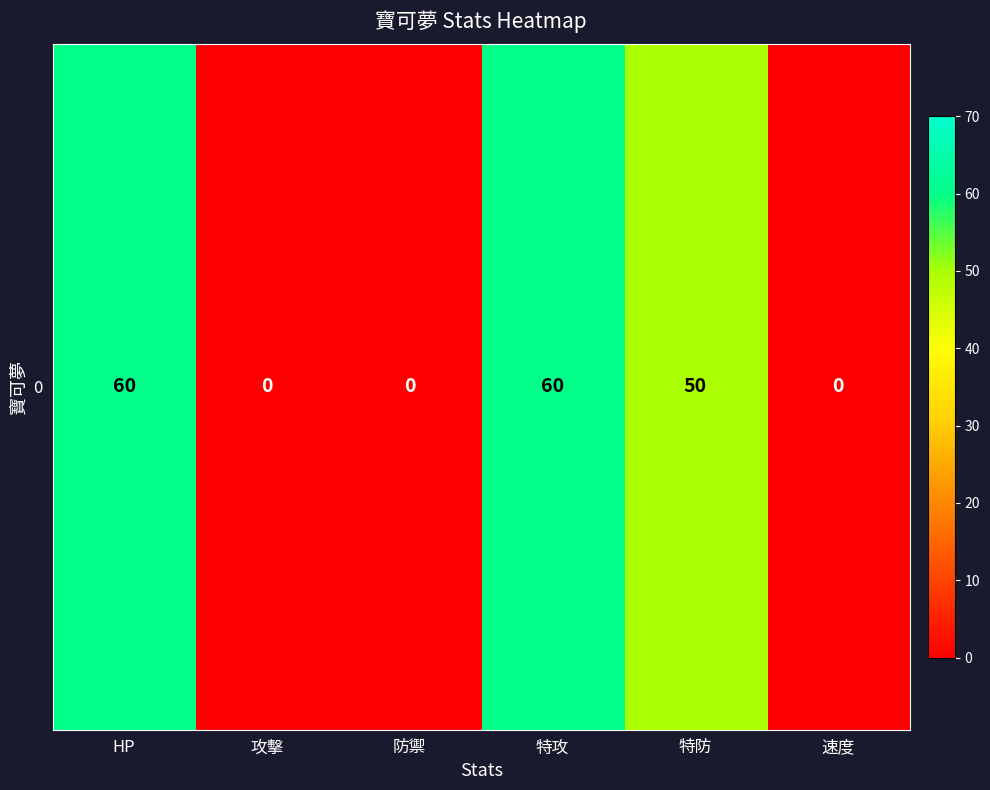

Reading right to left, list all the values displayed in this chart.

0	50	60	0	0	60